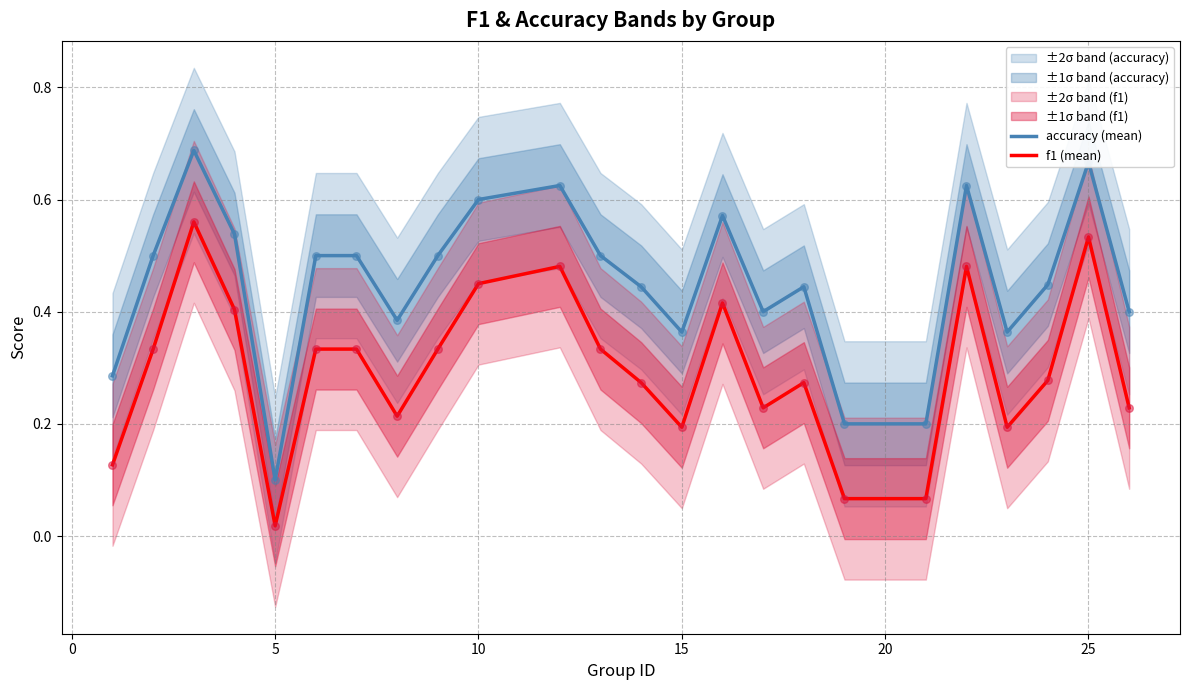

True or false: f1 (mean) and accuracy (mean) cross at least once.

False